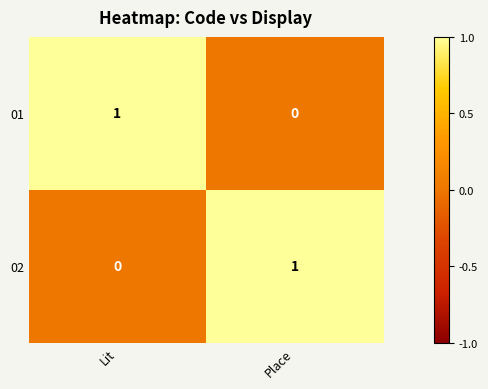

What is the difference between the highest and lowest values at Place?

1